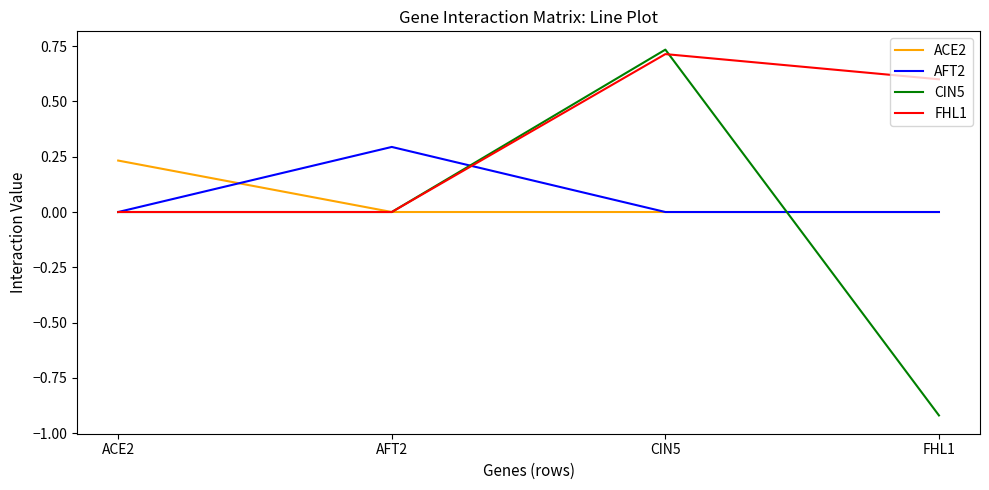

What is the sum of the AFT2 values at AFT2 and FHL1?

0.3